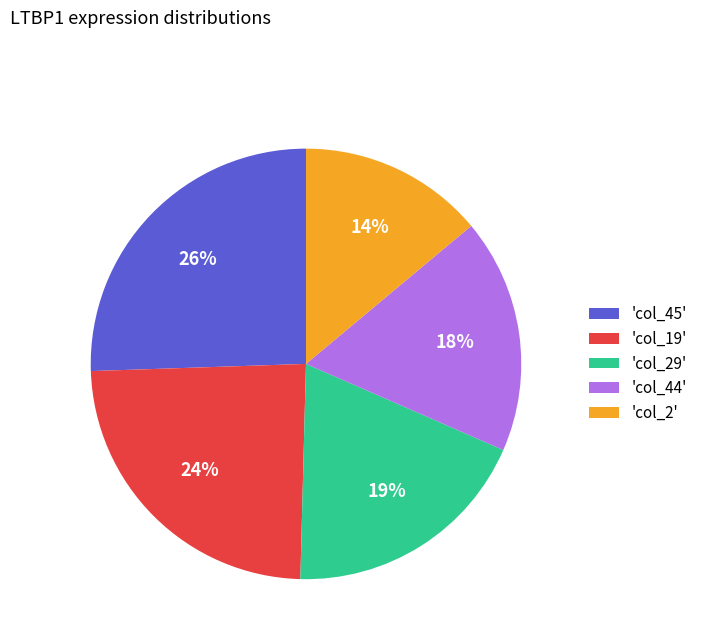

To the nearest percent, what is the difference between the largest and smallest slice percentages?

12%